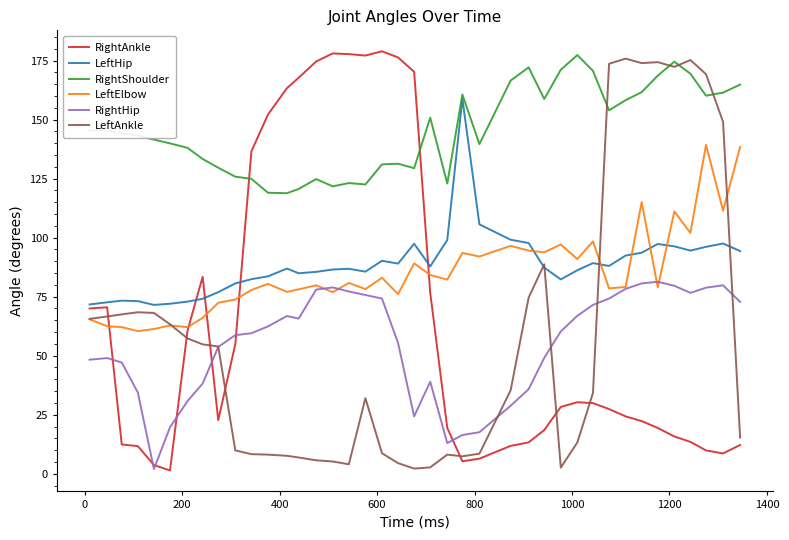

Which series has the largest total across all categories?

RightShoulder